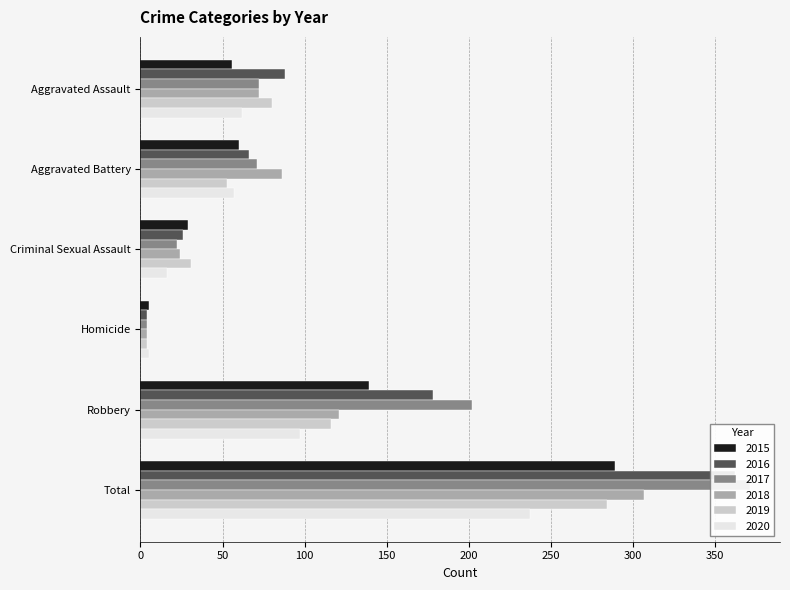

What is the maximum value shown in the chart?

371